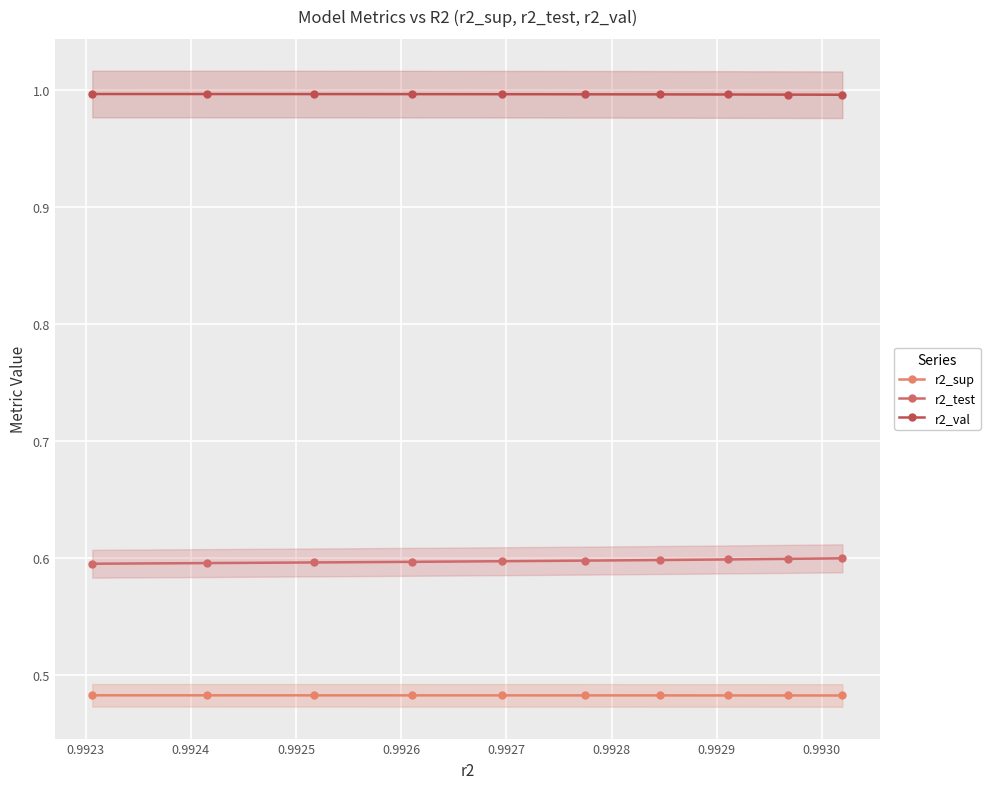

How many categories are shown in the chart?

10